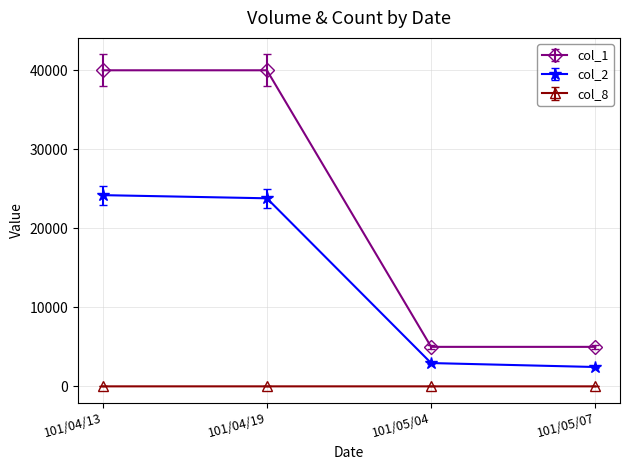

What is the highest value of the col_2 series?

24200